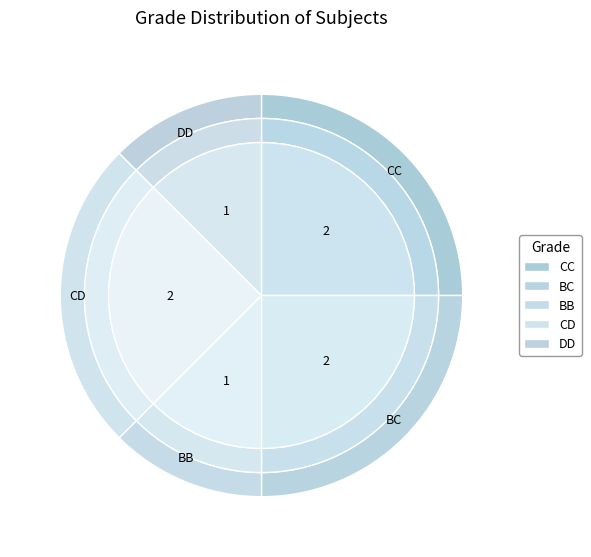

How many slices are in this pie chart?

5